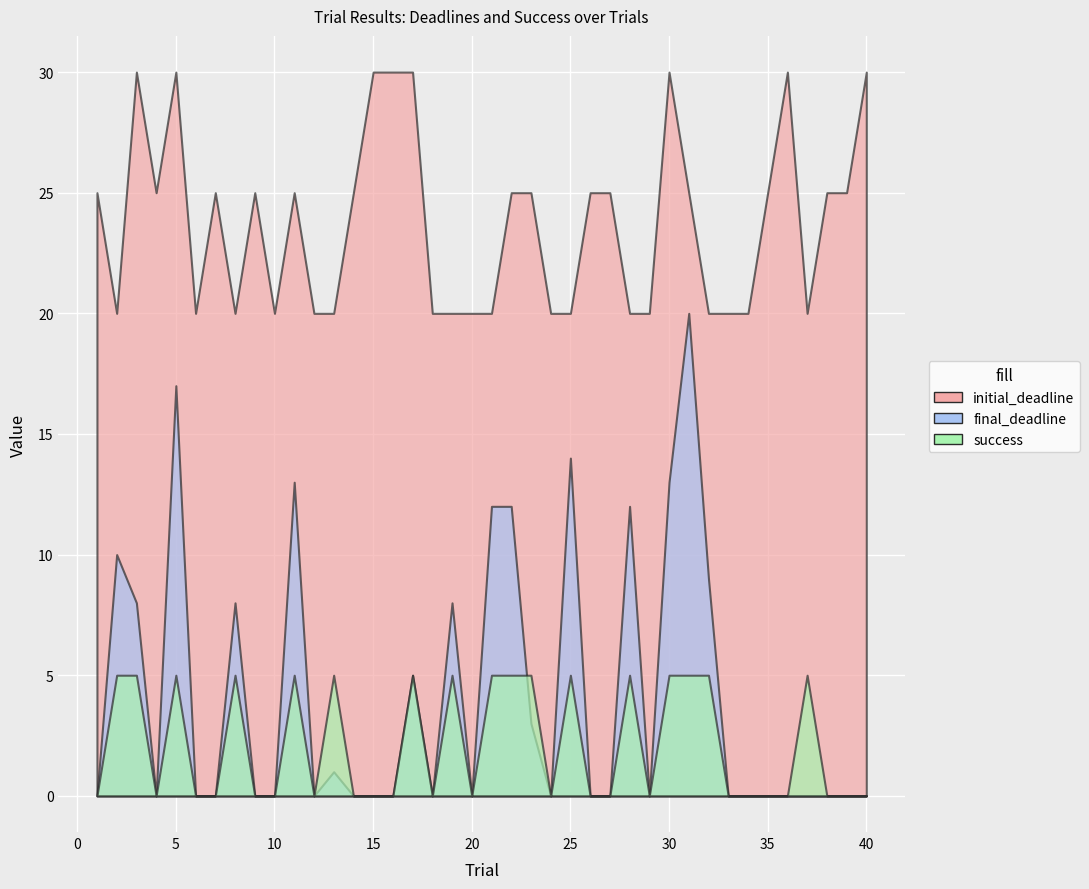

What are all the series names shown in the legend?

final_deadline, initial_deadline, success